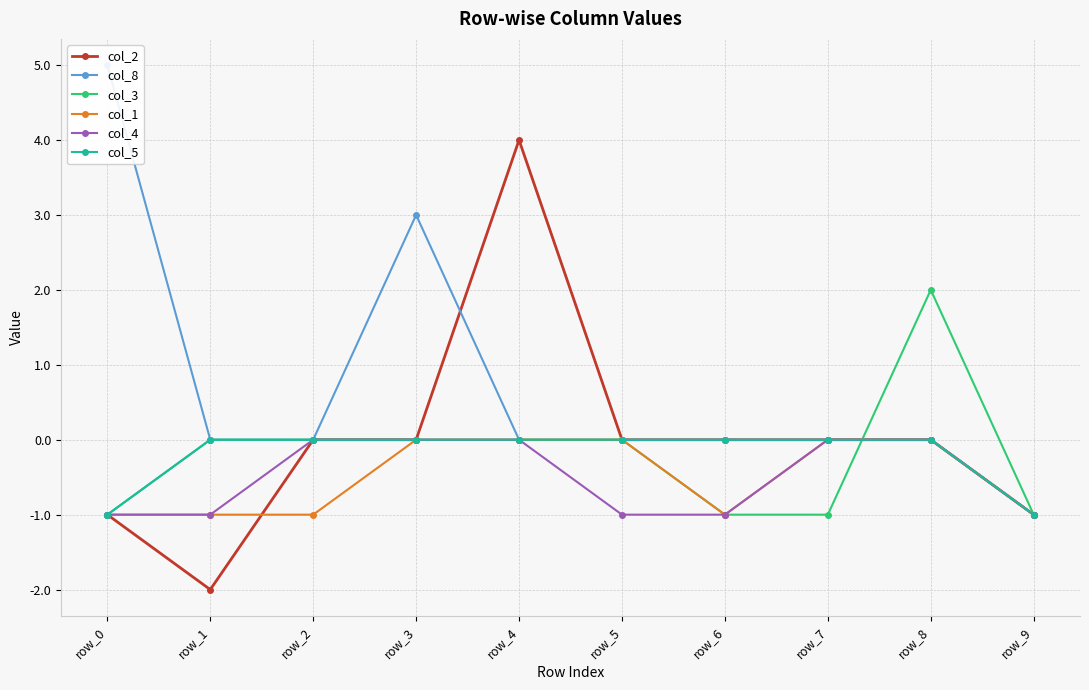

Where is the first local maximum for col_8?

row_3